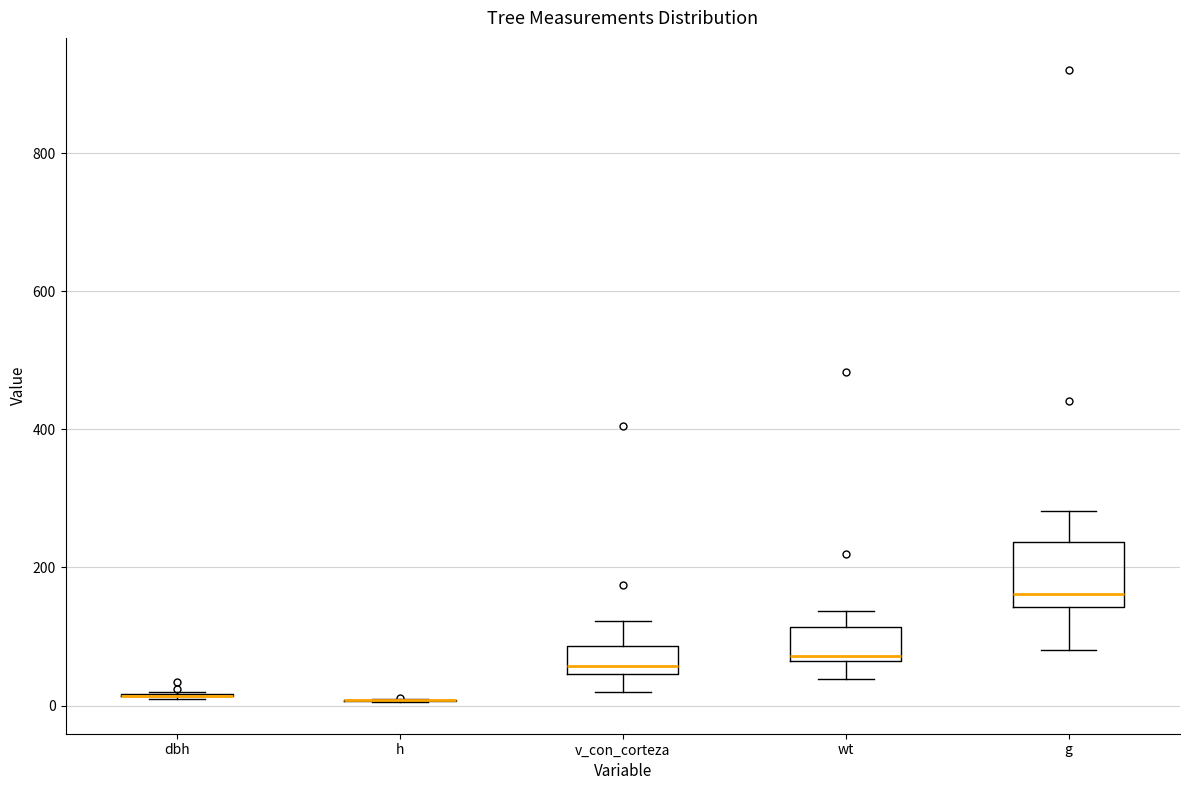

Reading left to right, transcribe this box plot: for each box, give where its median line is, the range the box spans, and where its two whiskers end, as read against the y-axis. The values are not printed on the chart, so give them approximately, as read against the axis.

dbh: box collapsed to a line at 20, whiskers 20 to 20
h: box collapsed to a line at 0, whiskers 0 to 0
v_con_corteza: median 60, box 40 to 80, whiskers 20 to 120
wt: median 80, box 60 to 120, whiskers 40 to 140
g: median 160, box 140 to 240, whiskers 80 to 280